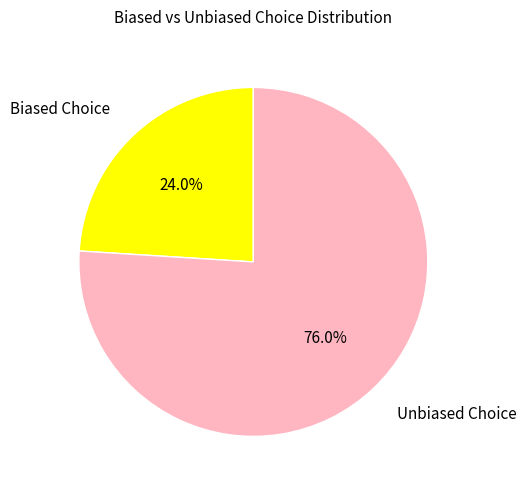

Is there any slice that represents more than half of the pie?

Yes